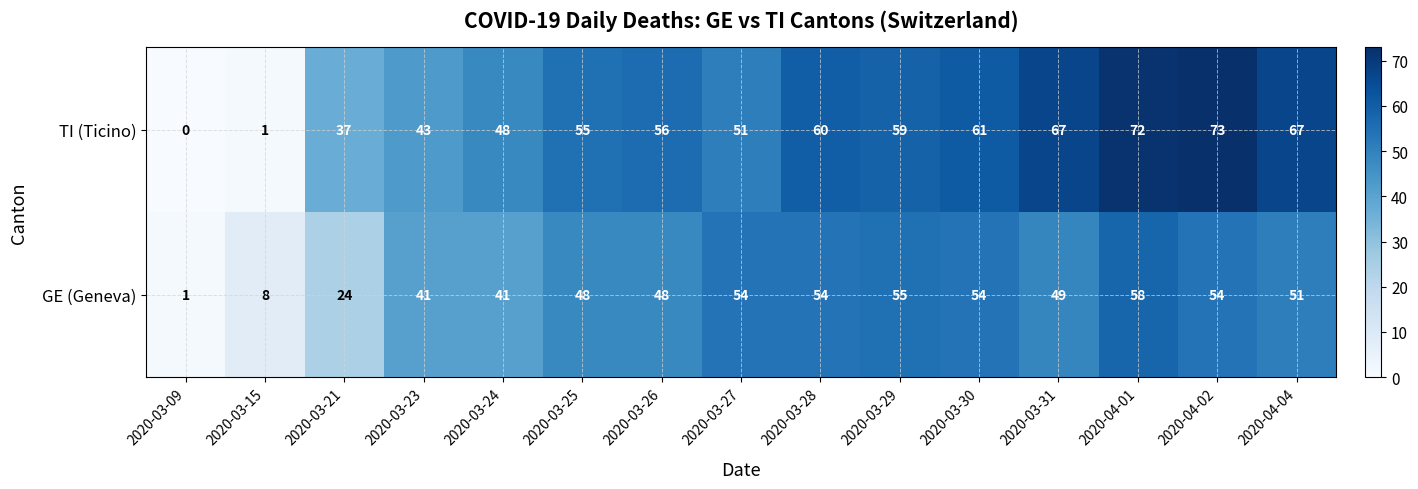

What is the maximum value shown in the chart?

73